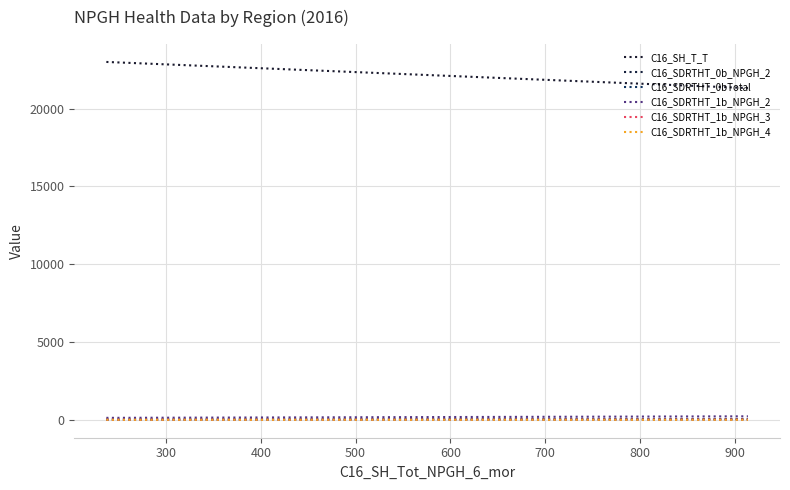

Read the C16_SDRTHT_1b_NPGH_4 value at 300.

3